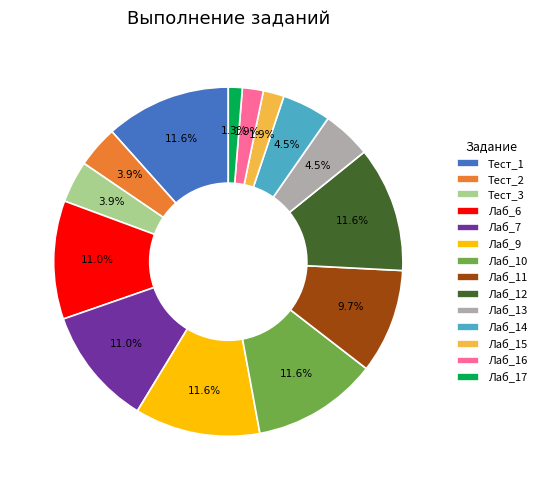

Is the sum of Лаб_13 and Лаб_10 greater than half?

No